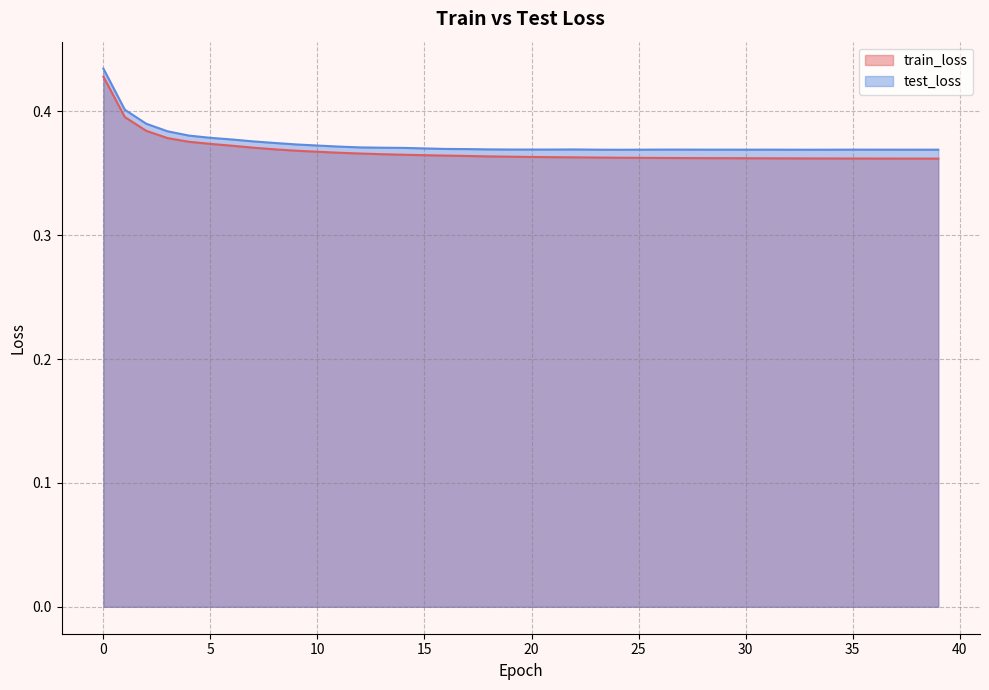

What are all the series names shown in the legend?

train_loss, test_loss